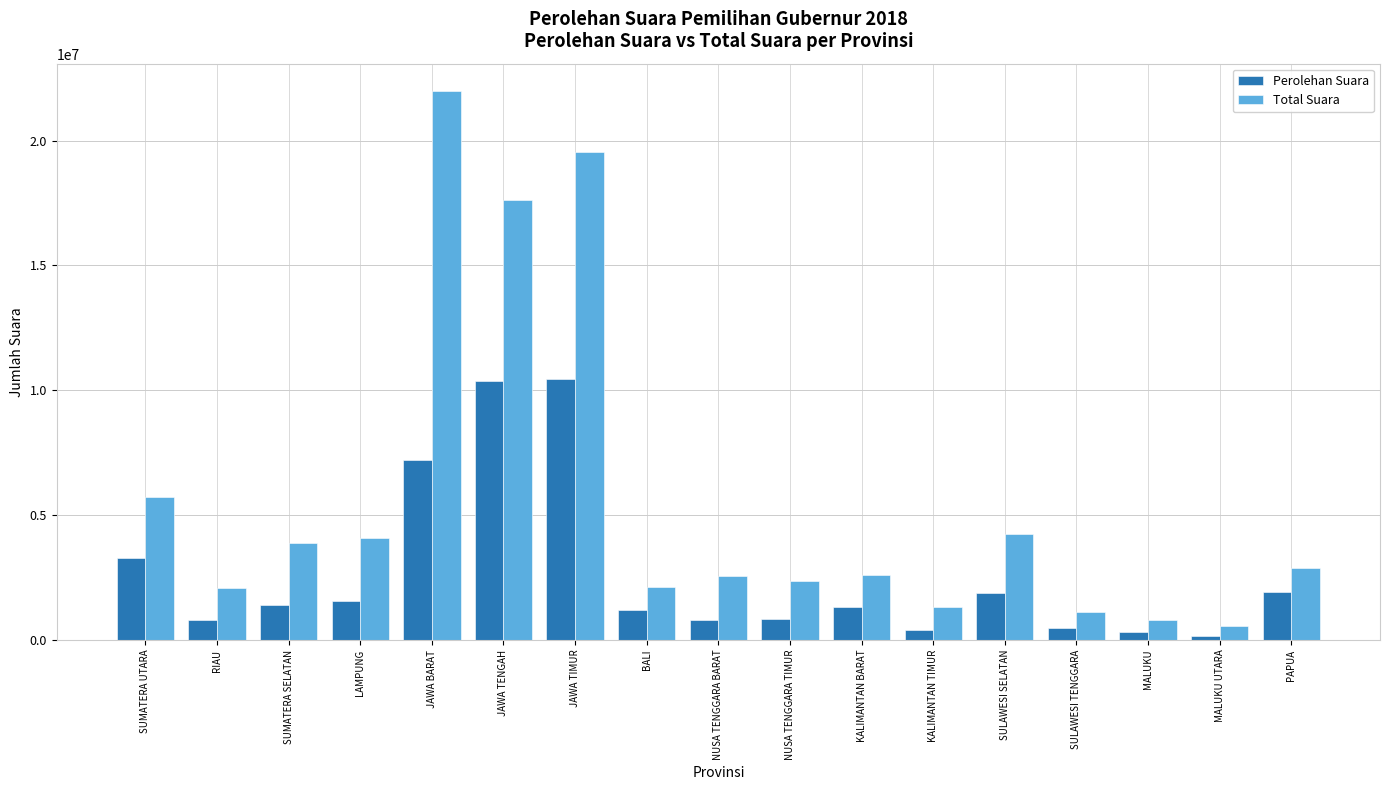

At NUSA TENGGARA BARAT, list the series in order from smallest to largest.

Perolehan Suara, Total Suara